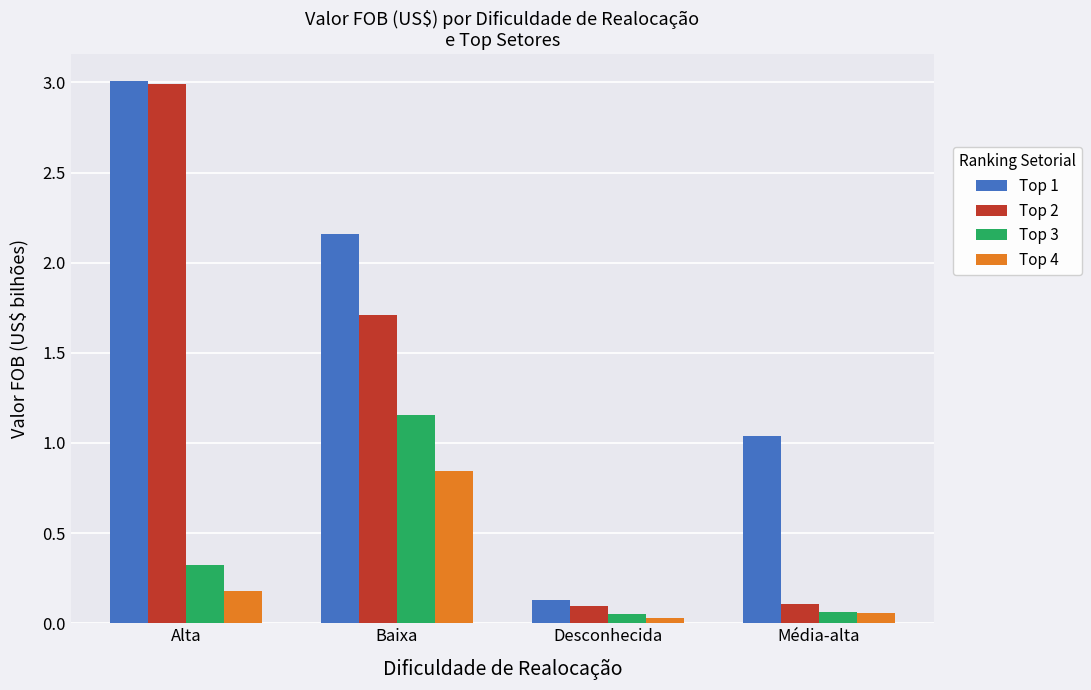

Is the value of Top 1 at Baixa greater than the value of Top 4 at Baixa?

Yes